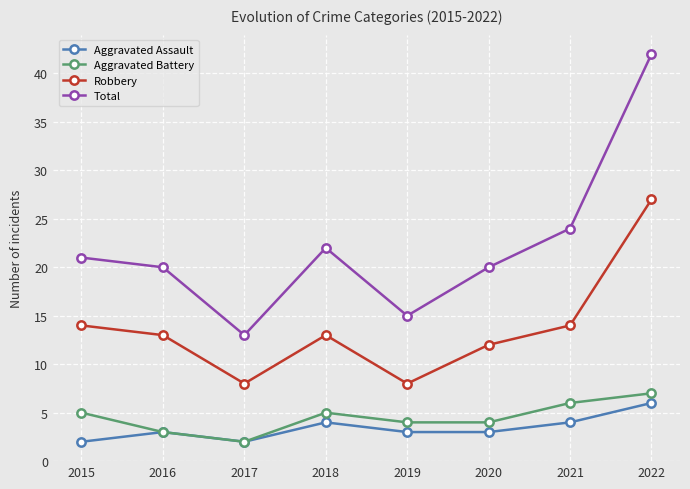

Rank the series by their maximum value, from highest to lowest.

Total, Robbery, Aggravated Battery, Aggravated Assault